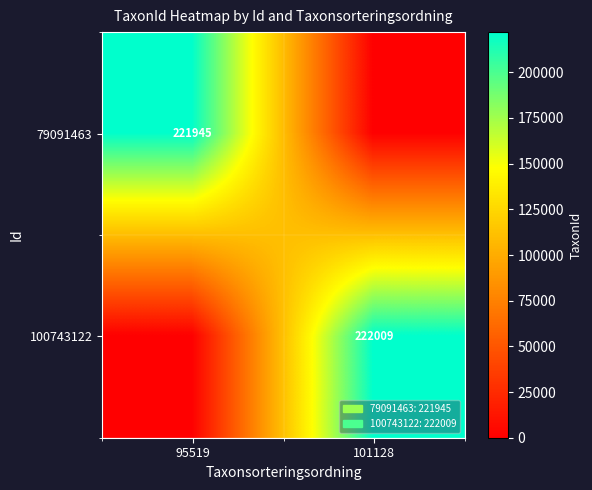

Is it true that 100743122 equals 351619 at 101128?

False